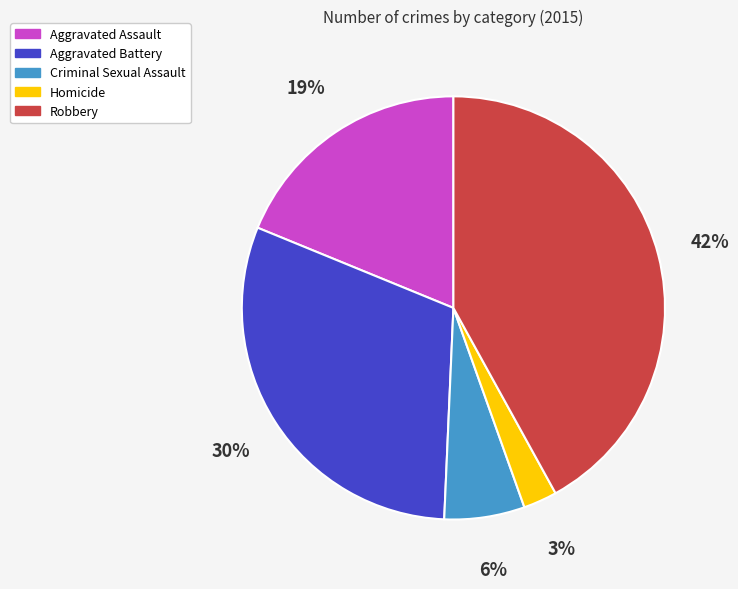

Which category has the smallest portion of the pie?

Homicide